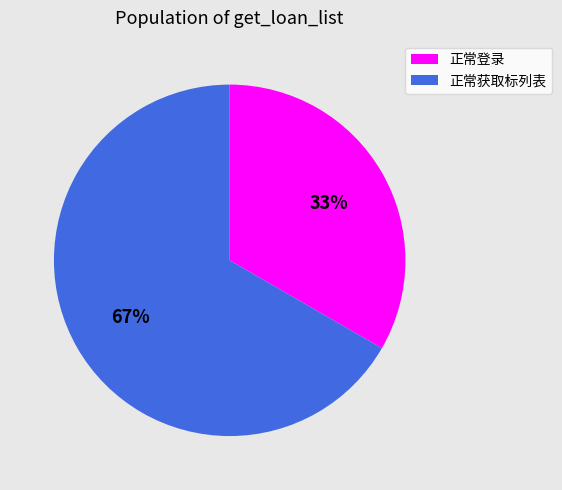

The 正常登录 slice represents 33% of the pie. True or false?

True